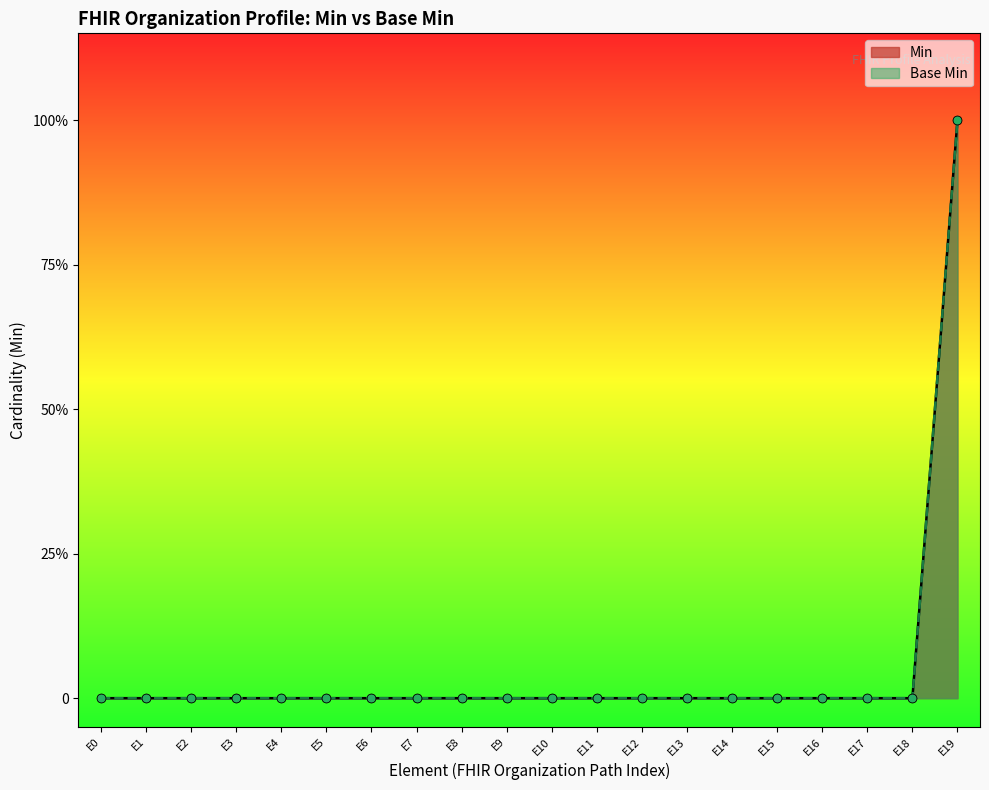

What are all the series names shown in the legend?

Min, Base Min